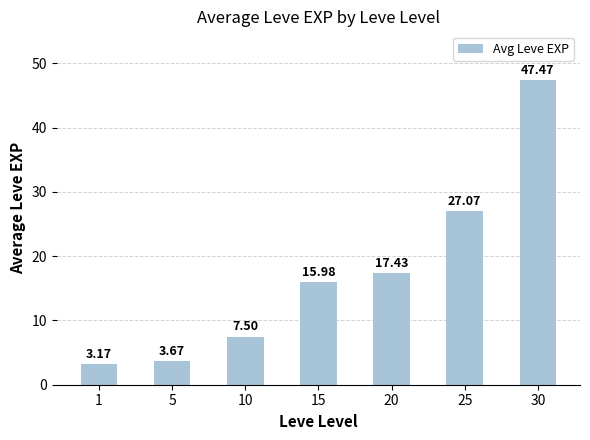

What is the average value?

17.5